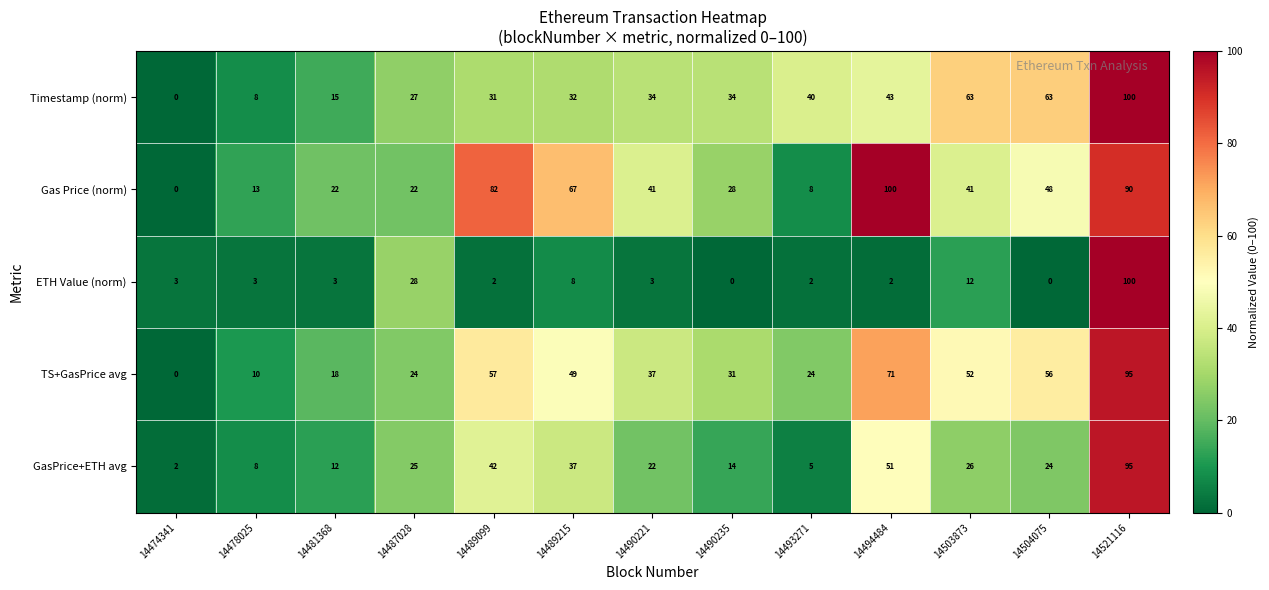

Which series has the largest total across all categories?

Gas Price (norm)